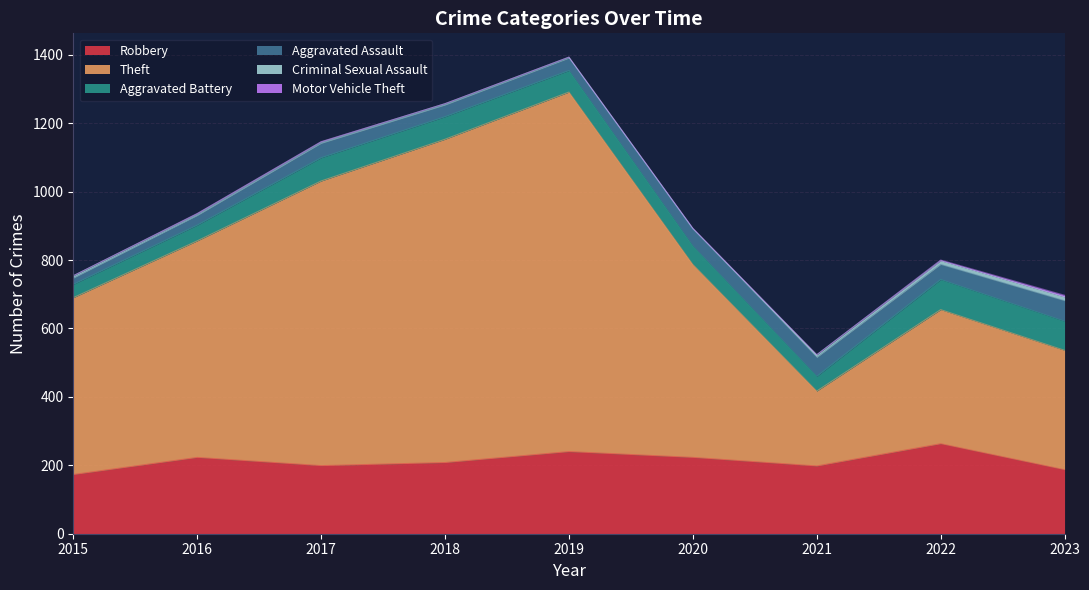

Reading left to right, what are all the values shown in this chart?

Robbery: 2015=173	2016=223	2017=199	2018=208	2019=240	2020=223	2021=198	2022=263	2023=187
Theft: 2015=517	2016=633	2017=832	2018=945	2019=1051	2020=564	2021=219	2022=392	2023=349
Aggravated Battery: 2015=39	2016=46	2017=68	2018=66	2019=63	2020=54	2021=43	2022=88	2023=85
Aggravated Assault: 2015=18	2016=28	2017=42	2018=34	2019=36	2020=50	2021=55	2022=44	2023=60
Criminal Sexual Assault: 2015=7	2016=5	2017=4	2018=4	2019=3	2020=1	2021=8	2022=11	2023=11
Motor Vehicle Theft: 2015=0	2016=1	2017=1	2018=0	2019=0	2020=1	2021=0	2022=2	2023=5